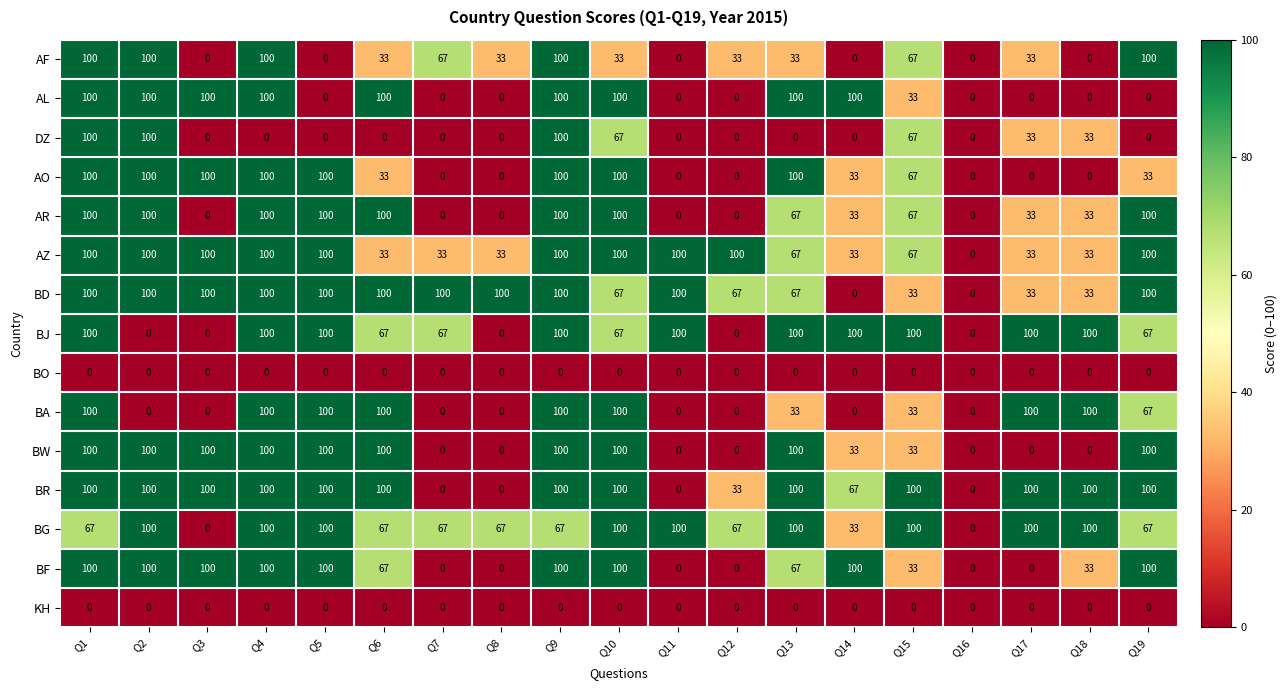

The value of BF at Q7 is 0. True or false?

True